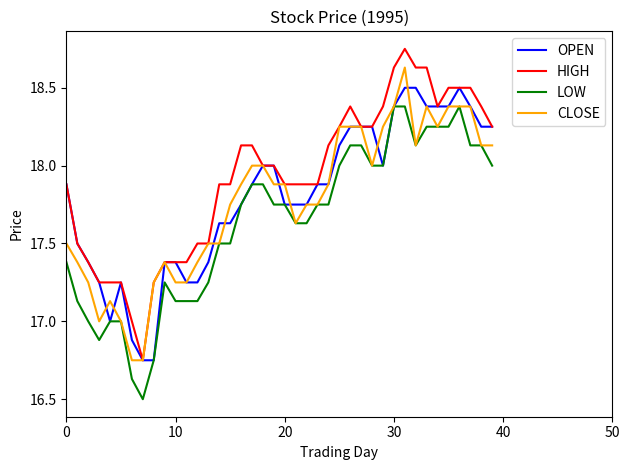

What is the difference between the maximum and minimum values in the LOW series?

1.9